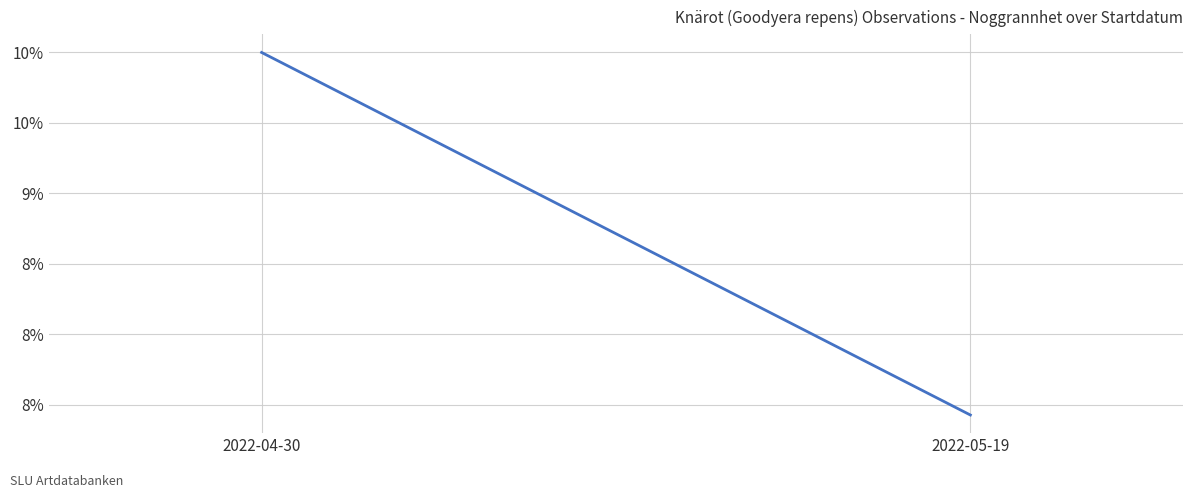

What is the sum of all values?

17.4